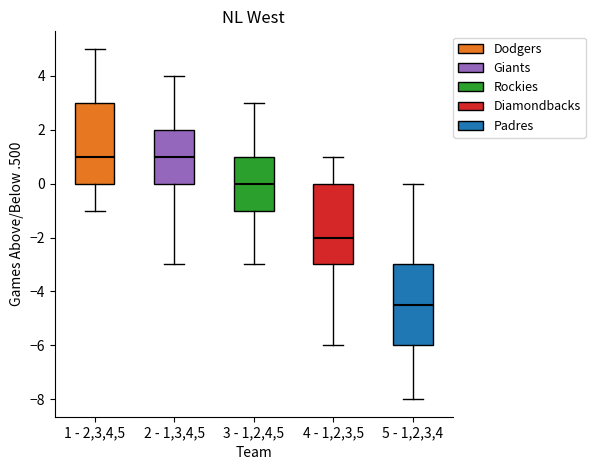

Where is the lower edge of the box for 5 - 1,2,3,4 on the y-axis? The values are not printed on the chart, so give them approximately, as read against the axis.

-6.0